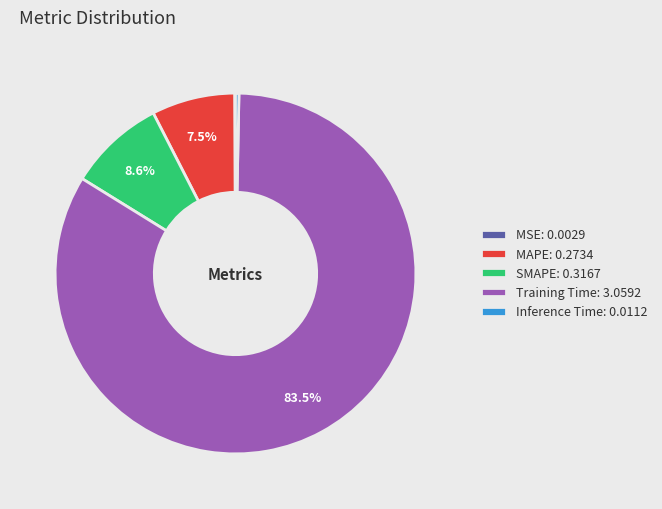

Is there a majority slice in this chart?

Yes